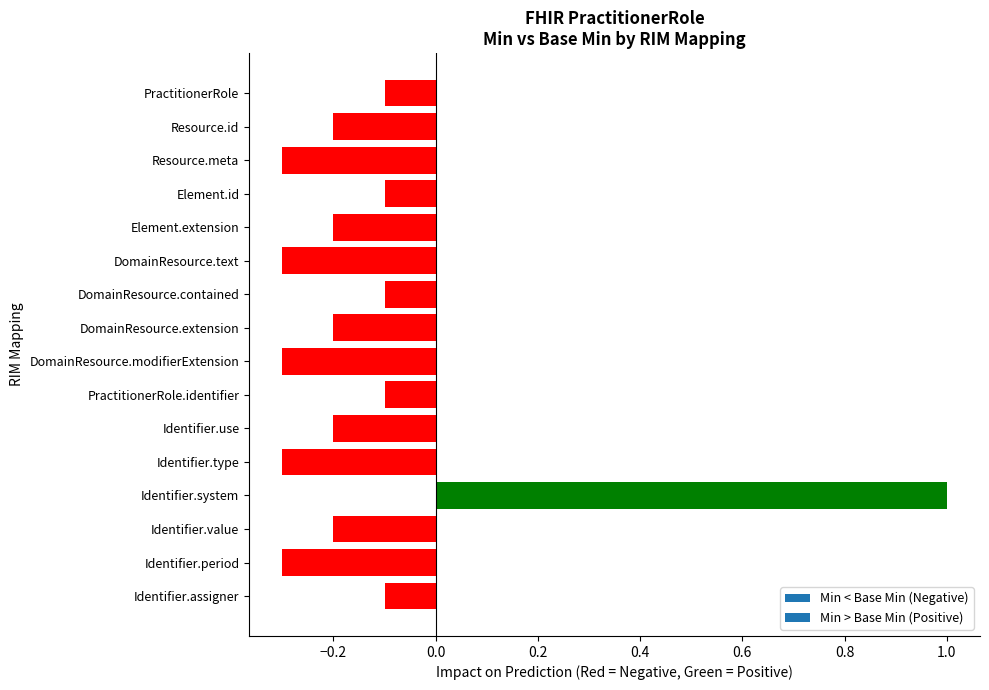

What is the sum of all values?

-2.0